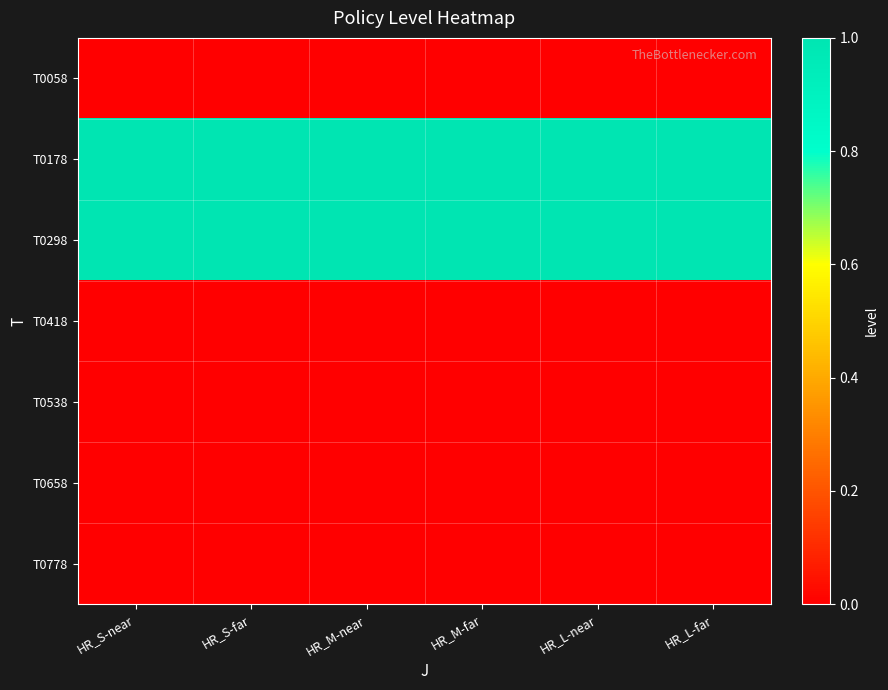

How many distinct data groups are displayed?

7